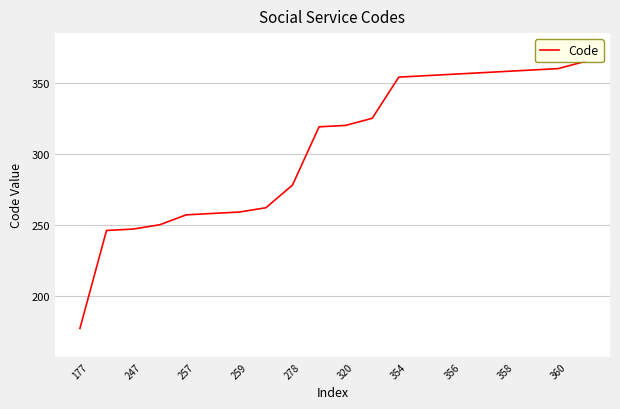

What is the smallest value displayed?

177